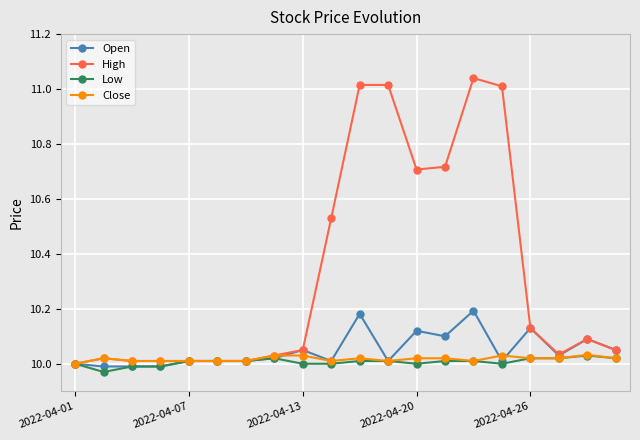

Which series has the largest total across all categories?

High